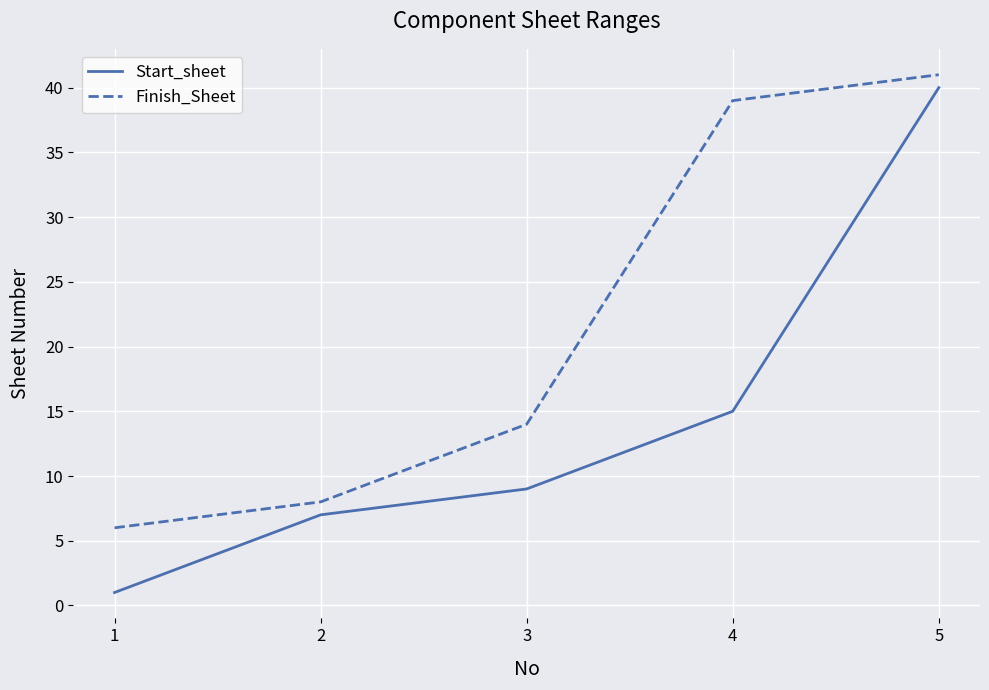

The value of Finish_Sheet at 2 is 4. True or false?

False